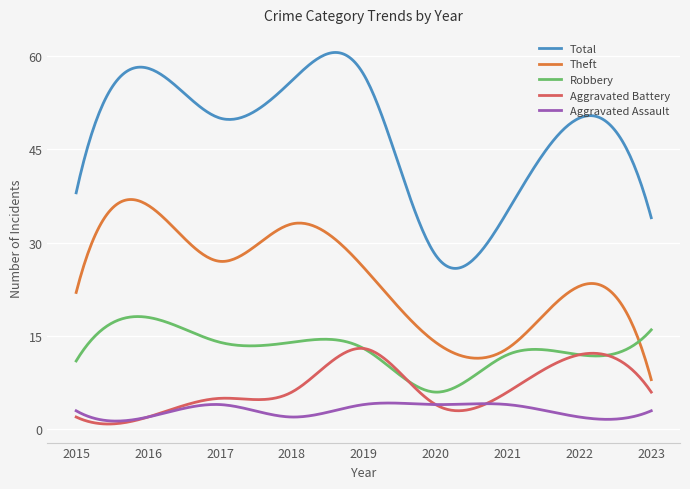

Which series has the largest range (max minus min)?

Total